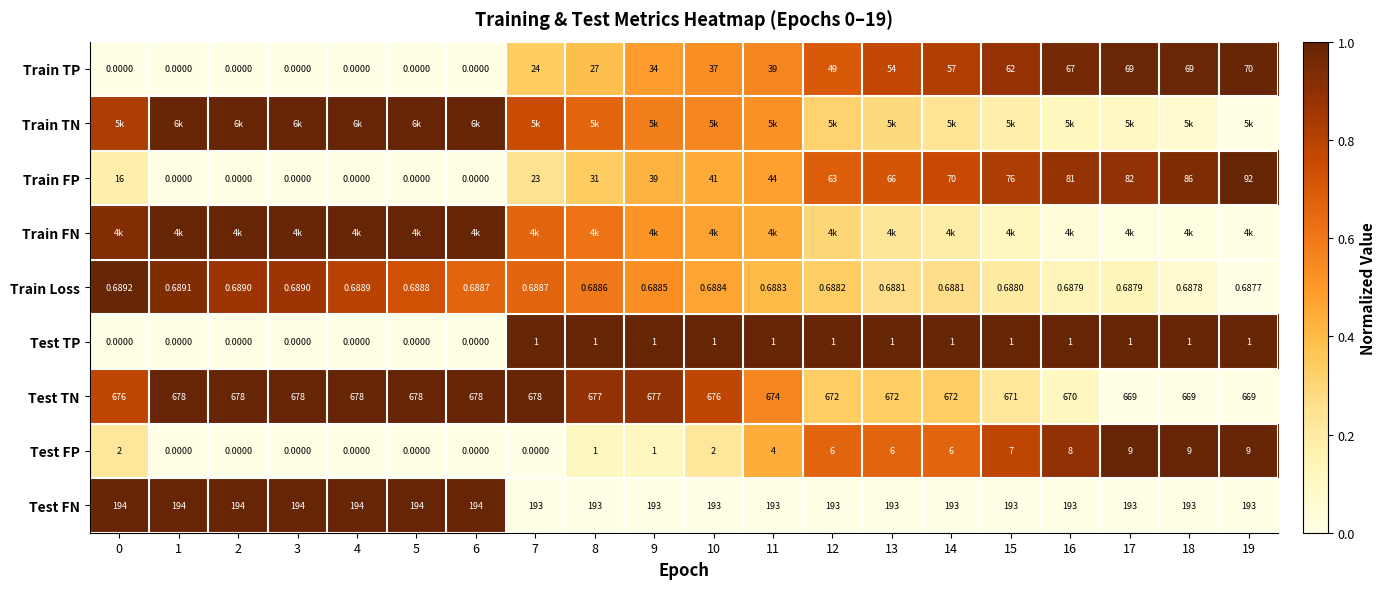

Which series has the widest spread of values?

Train TP